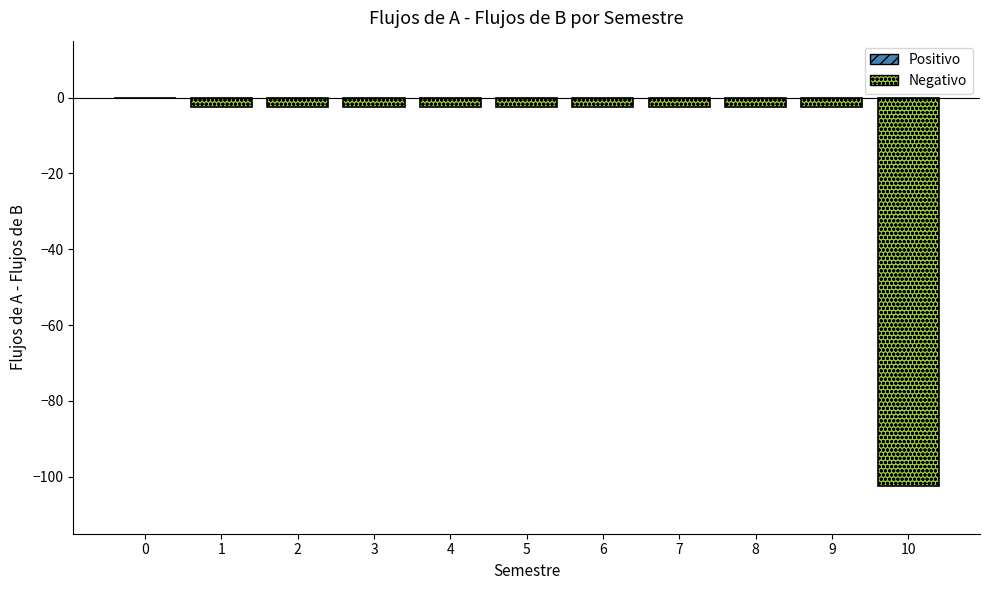

Is it true that the value at 0 is 42.4?

False